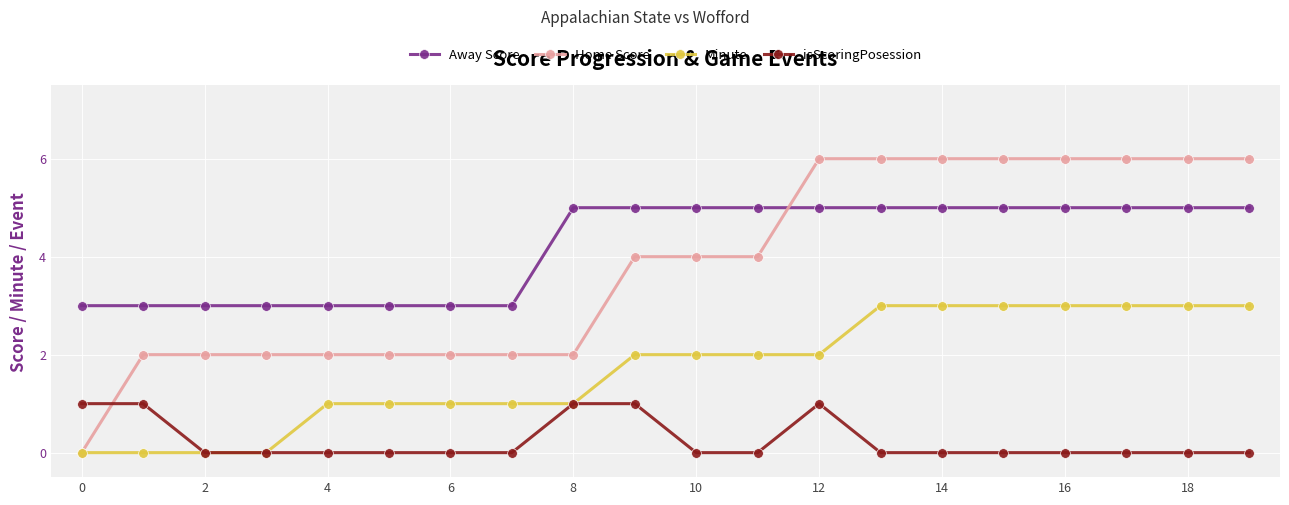

Which series has the largest total across all categories?

Away Score